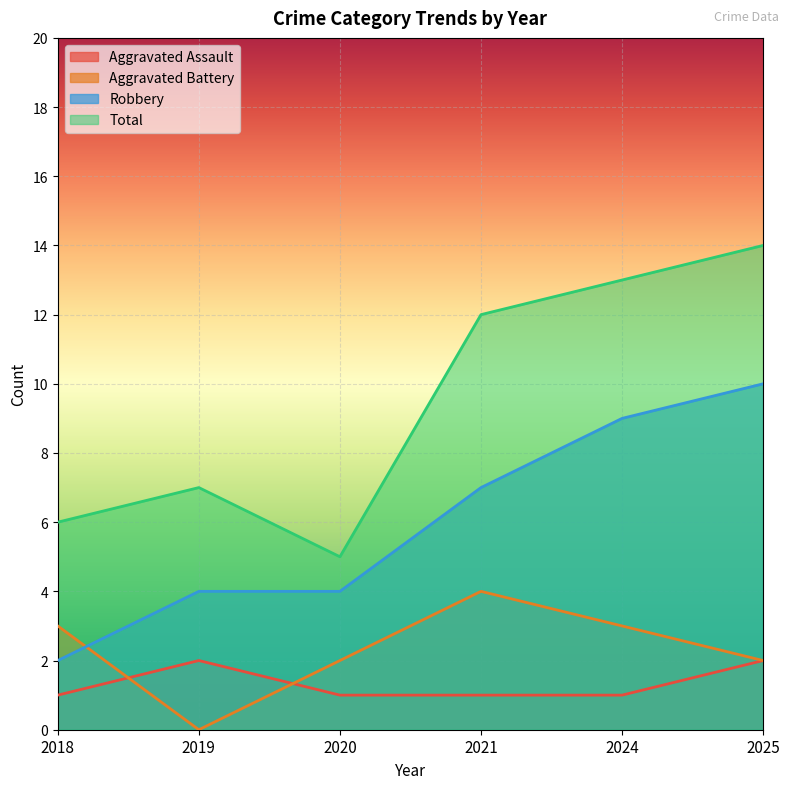

How many lines are shown in the chart?

4